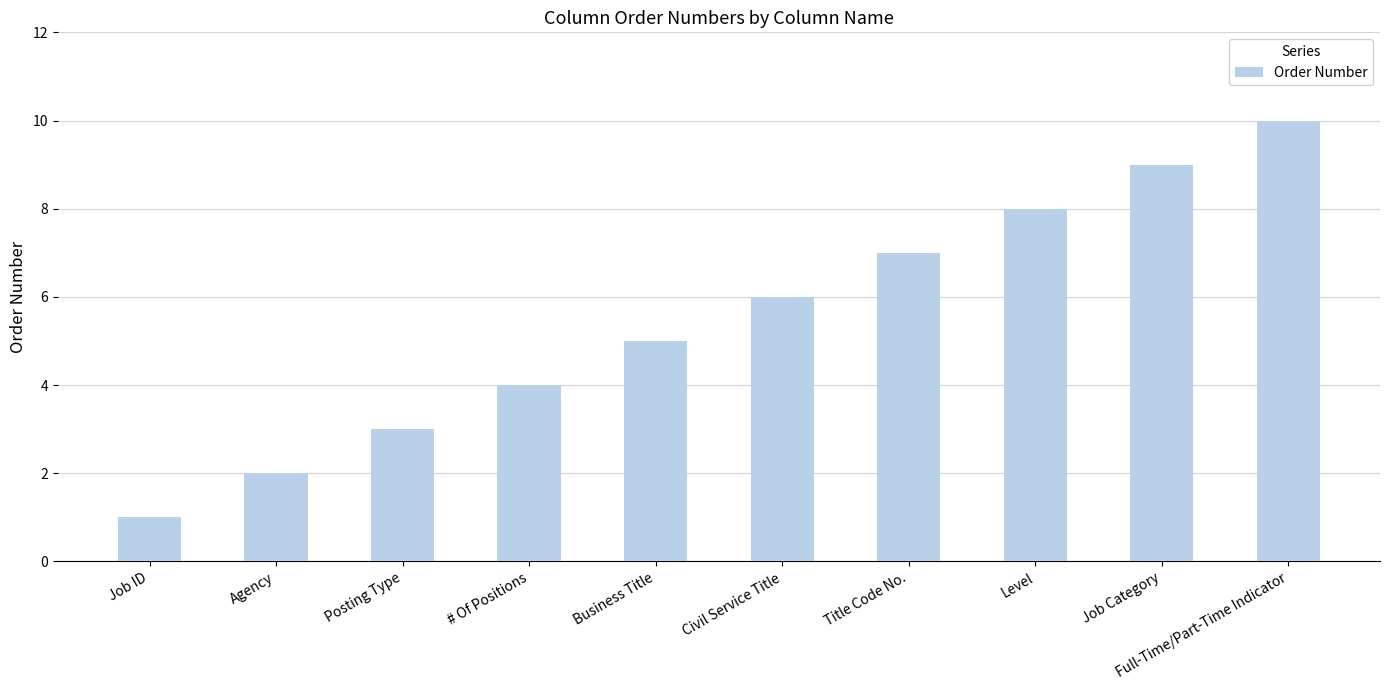

True or false: the data shows 8 at Level.

True